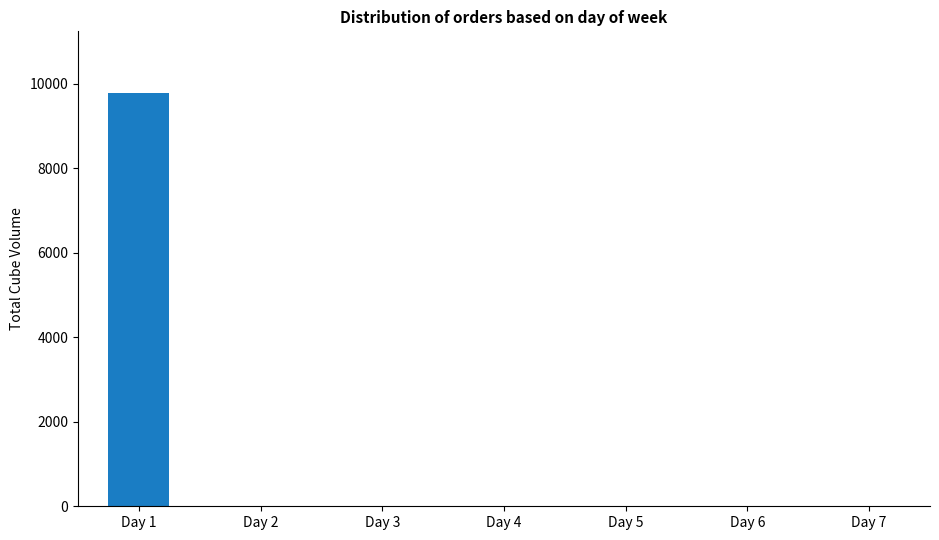

Which has a higher value, Day 6 or Day 1?

Day 1